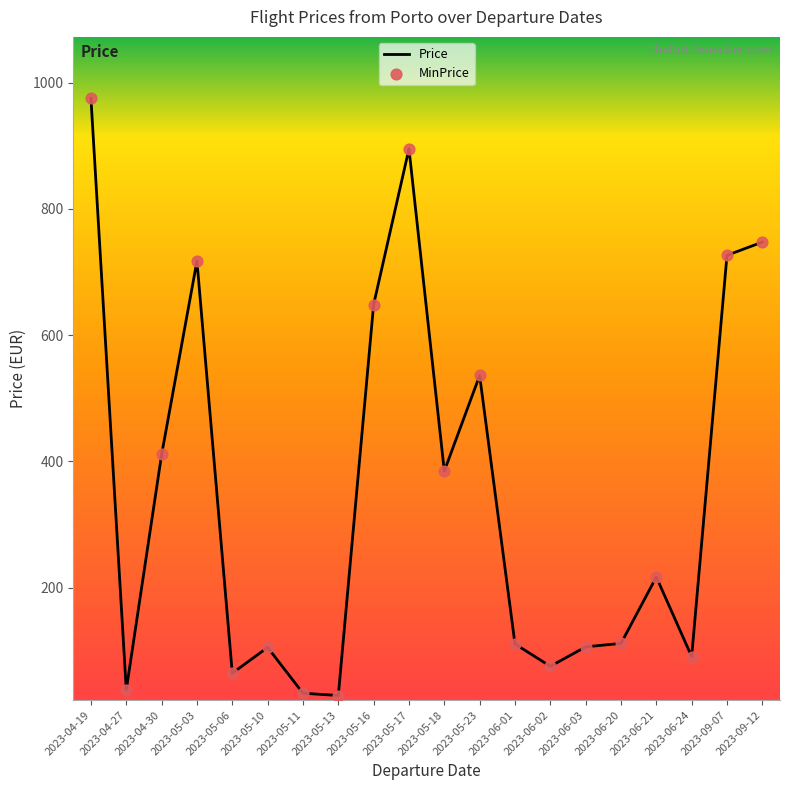

The value at 2023-05-06 is 26.8. True or false?

False